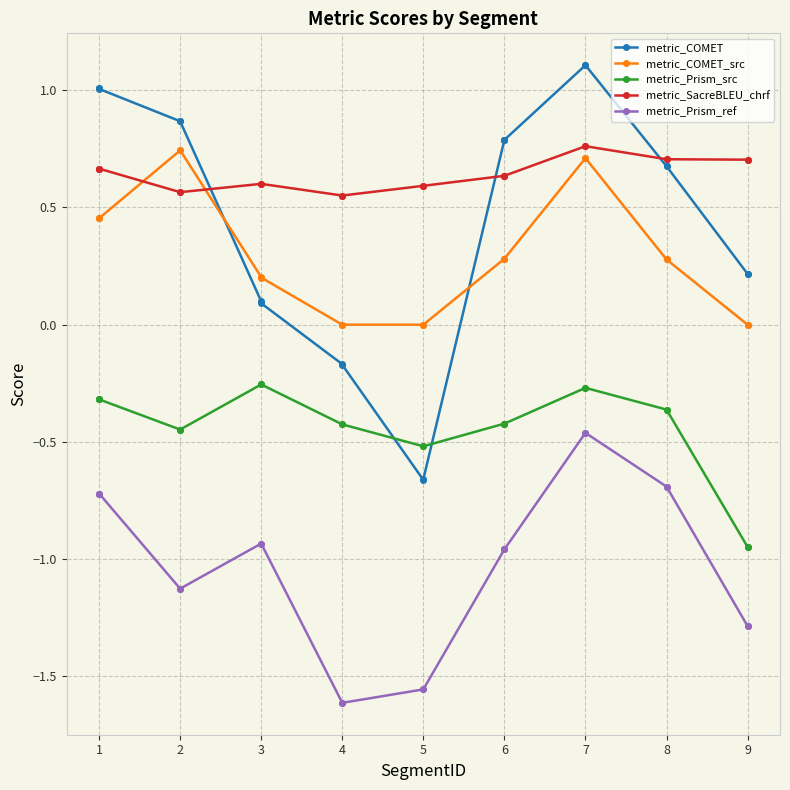

Rank the series by their maximum value, from highest to lowest.

metric_COMET, metric_SacreBLEU_chrf, metric_COMET_src, metric_Prism_src, metric_Prism_ref